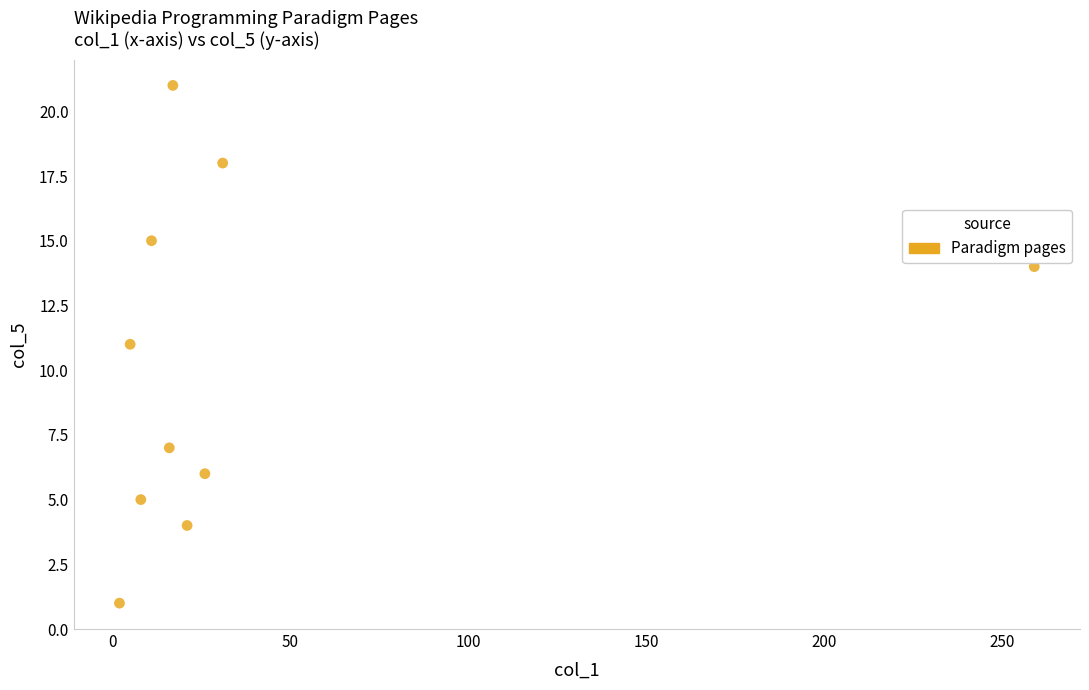

What is the range of Y values (max minus min)?

20